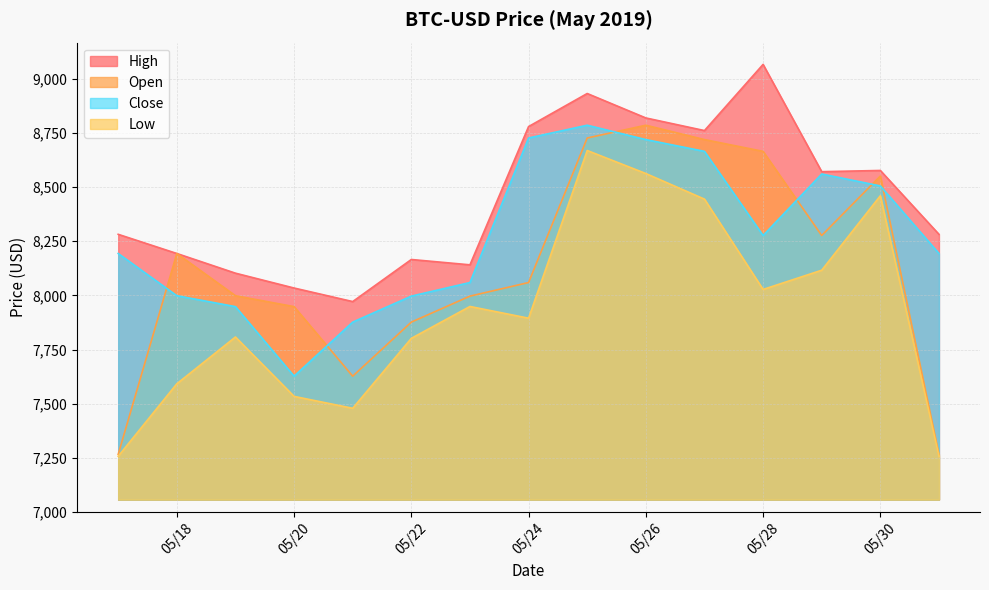

True or false: Close and Low intersect in this chart.

False